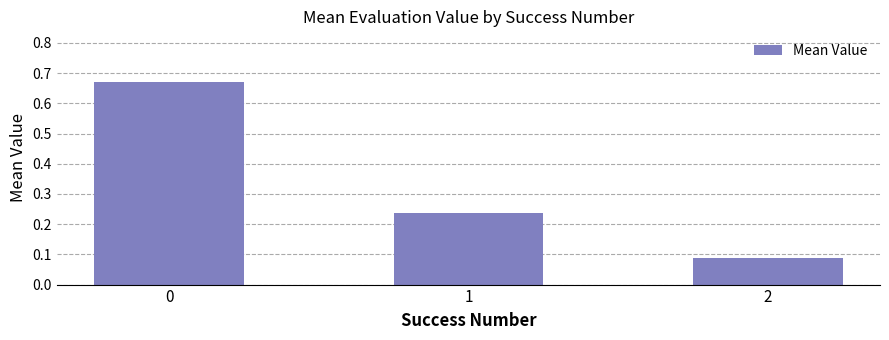

Does the chart contain stacked bars?

No